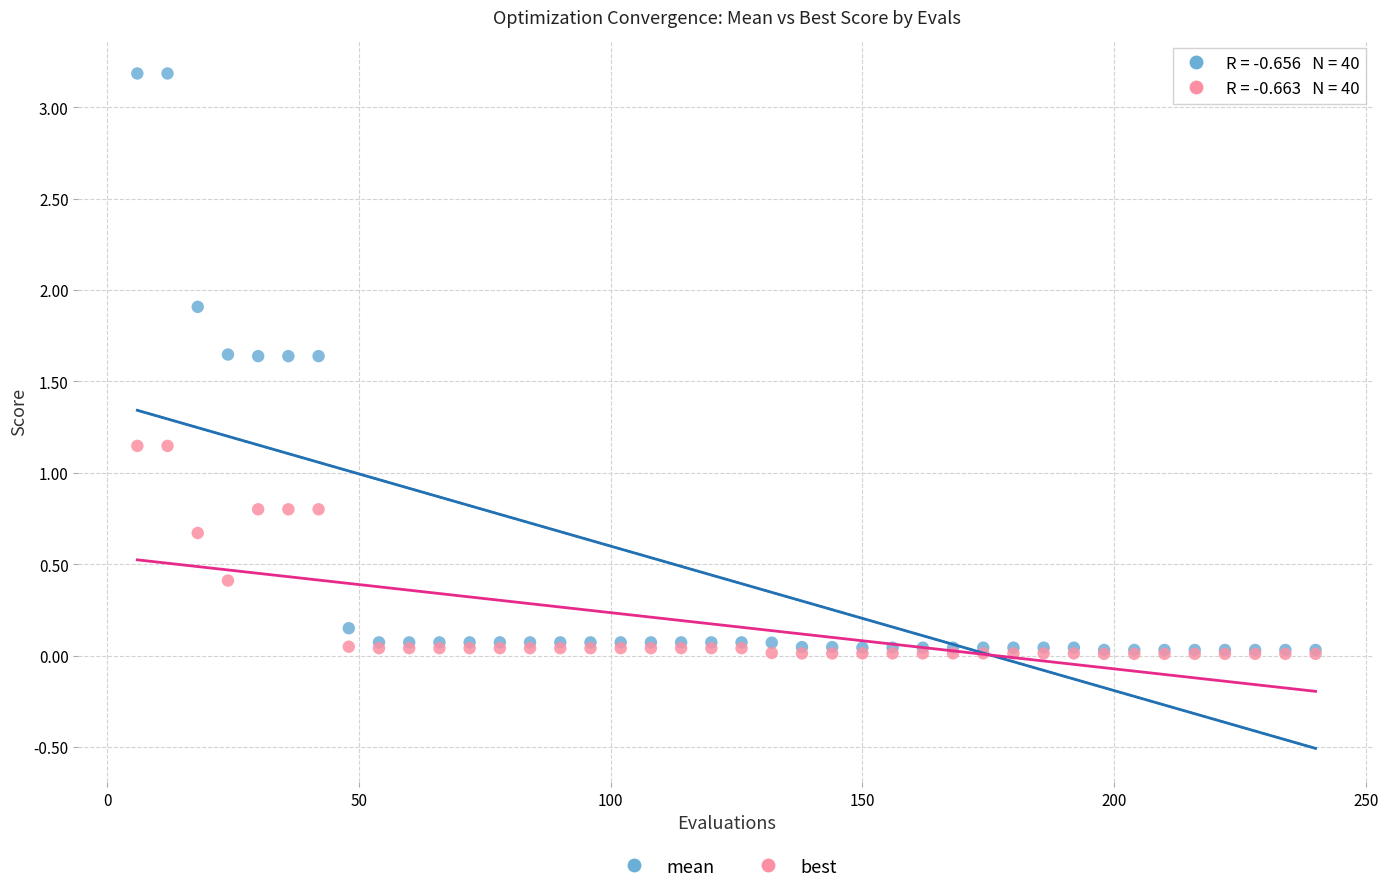

Which series contains the highest Y value?

mean